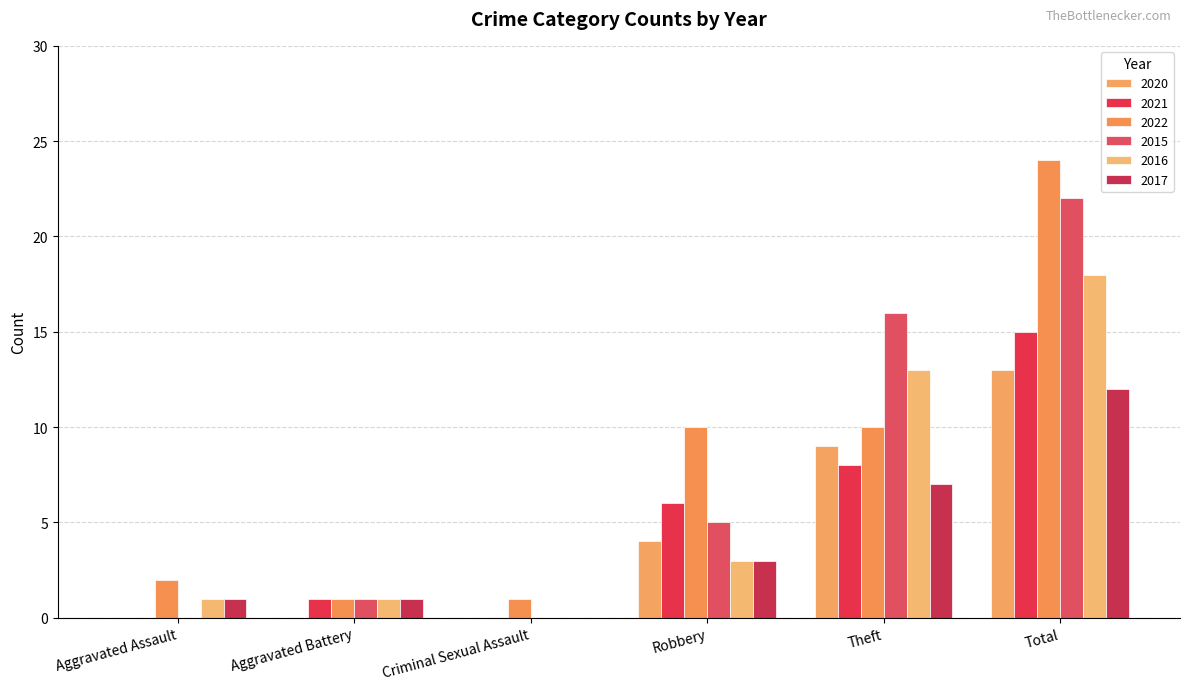

Between Aggravated Battery and Theft, which series saw the biggest shift?

2015